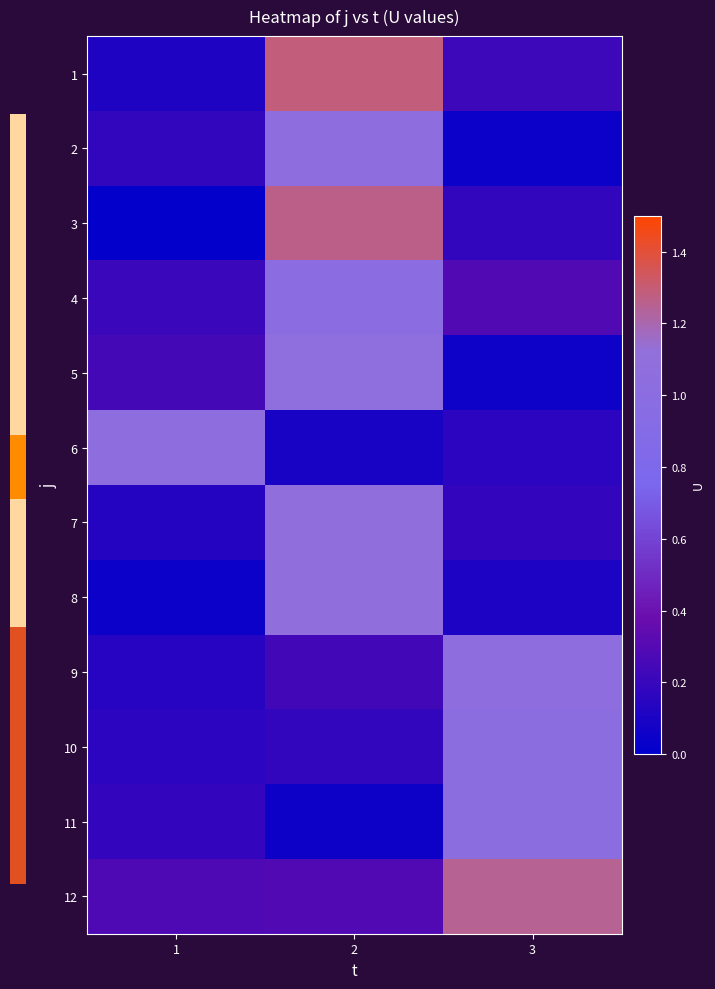

Which has a higher value, 3 or 1?

3